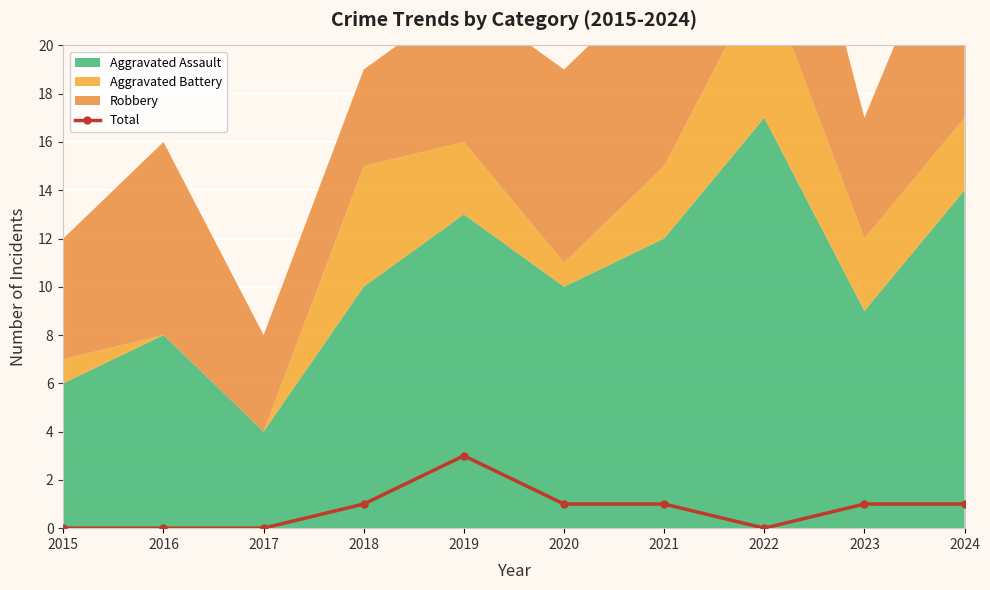

True or false: the data shows 2 at 2016.

False